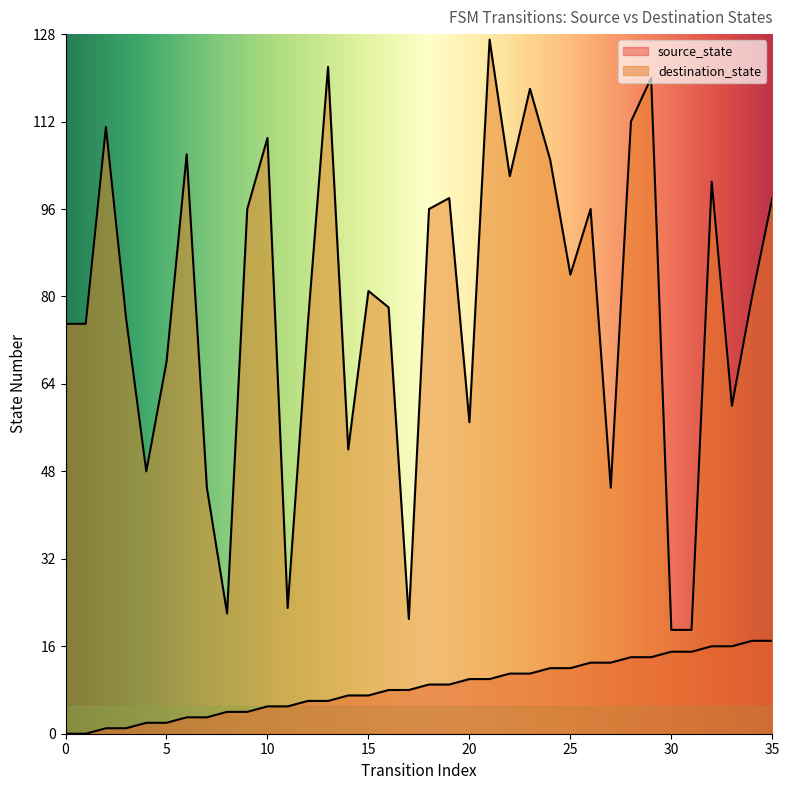

True or false: source_state has a value of 9 at 10.

False